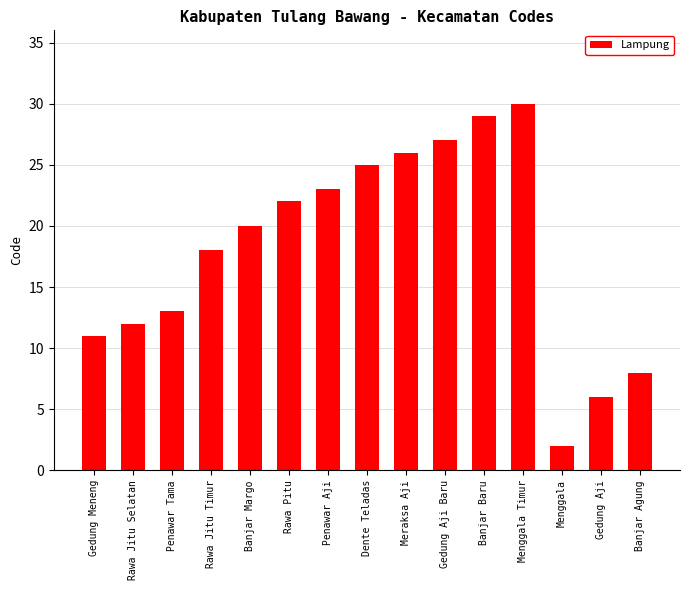

Rank the categories by value from lowest to highest.

Menggala, Gedung Aji, Banjar Agung, Gedung Meneng, Rawa Jitu Selatan, Penawar Tama, Rawa Jitu Timur, Banjar Margo, Rawa Pitu, Penawar Aji, Dente Teladas, Meraksa Aji, Gedung Aji Baru, Banjar Baru, Menggala Timur